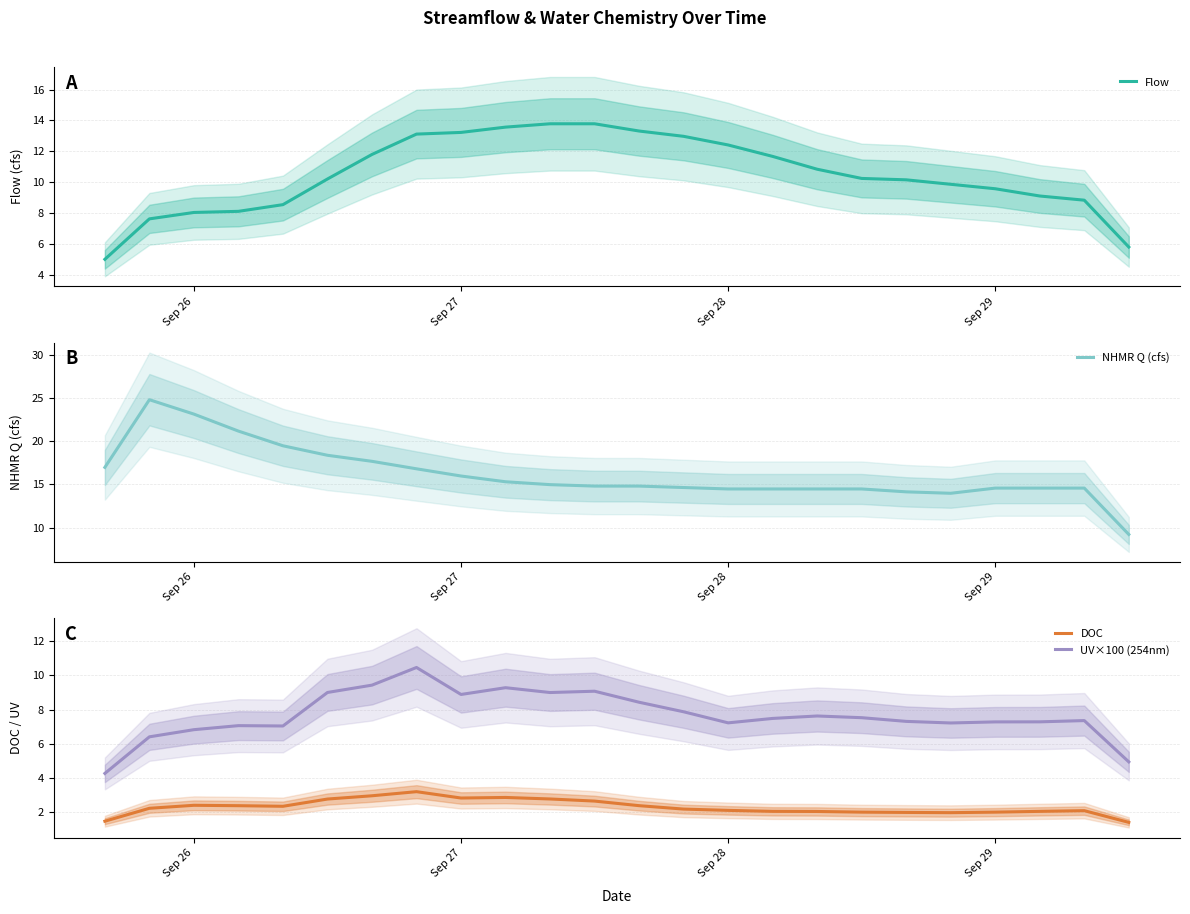

Rank the series by their average value, from highest to lowest.

NHMR Q (cfs), Flow, UV×100 (254nm), DOC